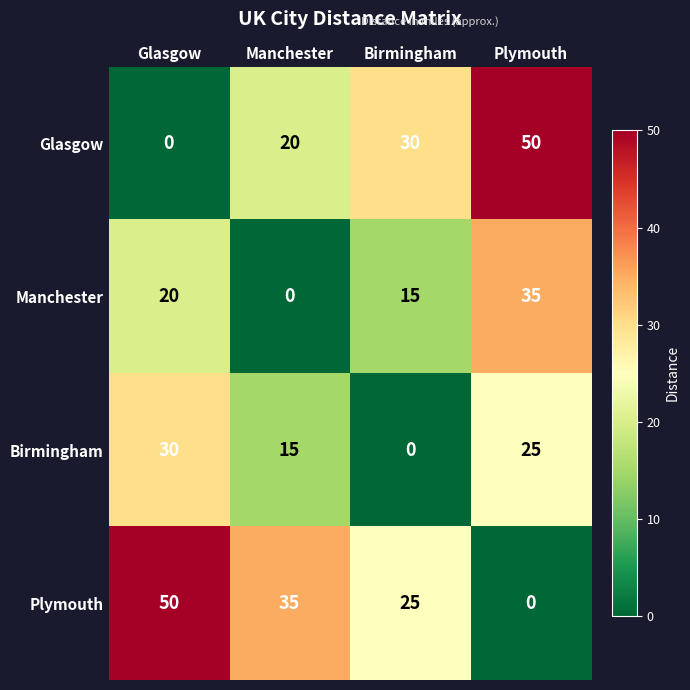

What is the maximum value for Birmingham?

30